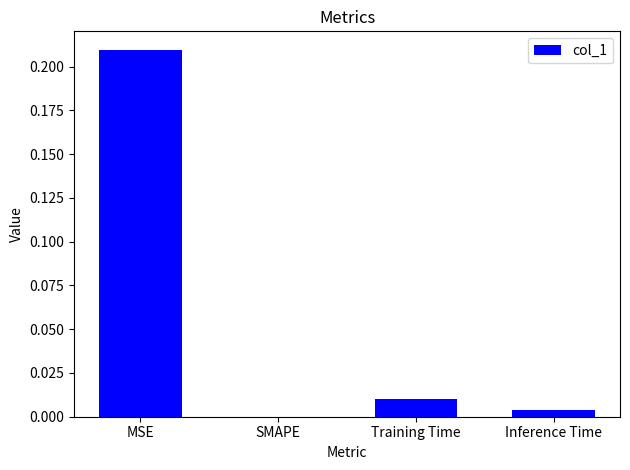

Which has a higher value, MSE or SMAPE?

MSE